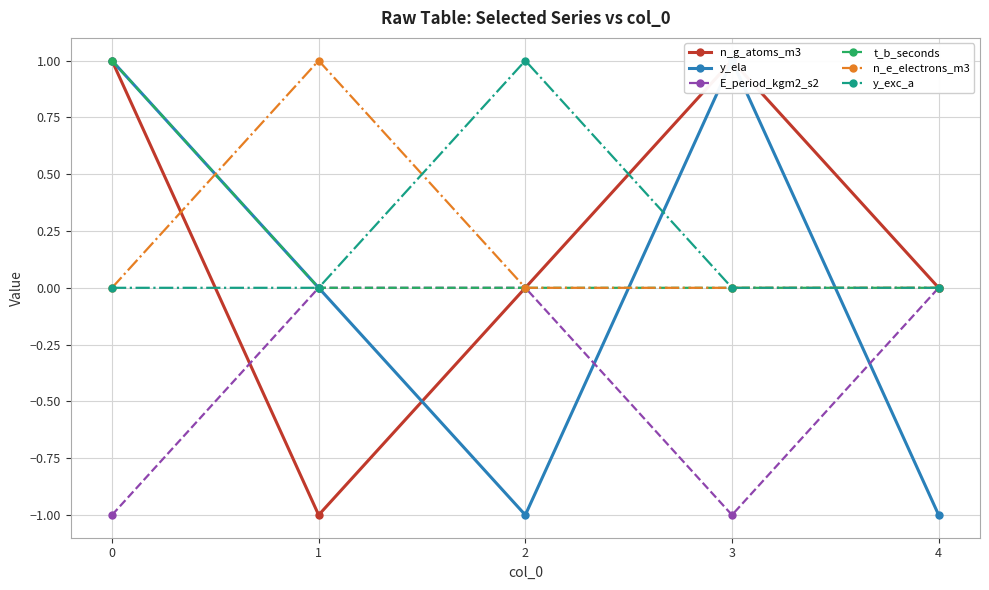

True or false: y_ela has a value of 1 at 3.

True